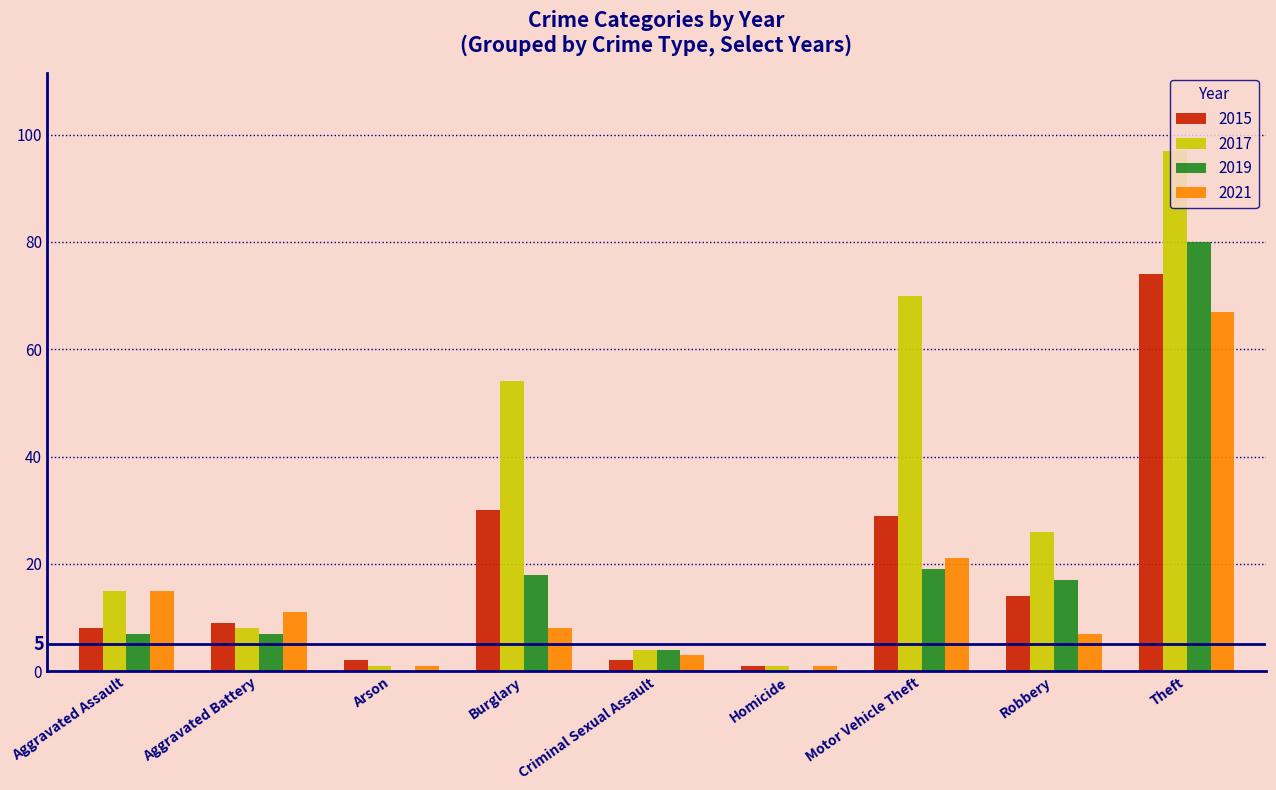

Where is 2017 nearest to the value 49?

Burglary